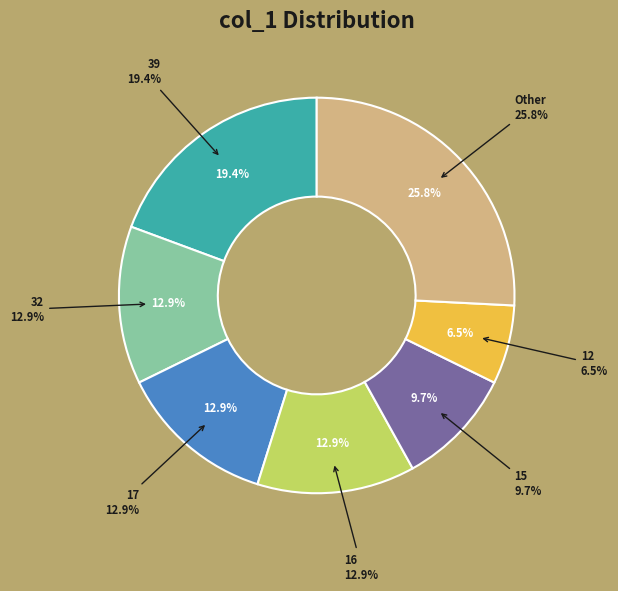

Is the sum of 39 and 15 greater than half?

No